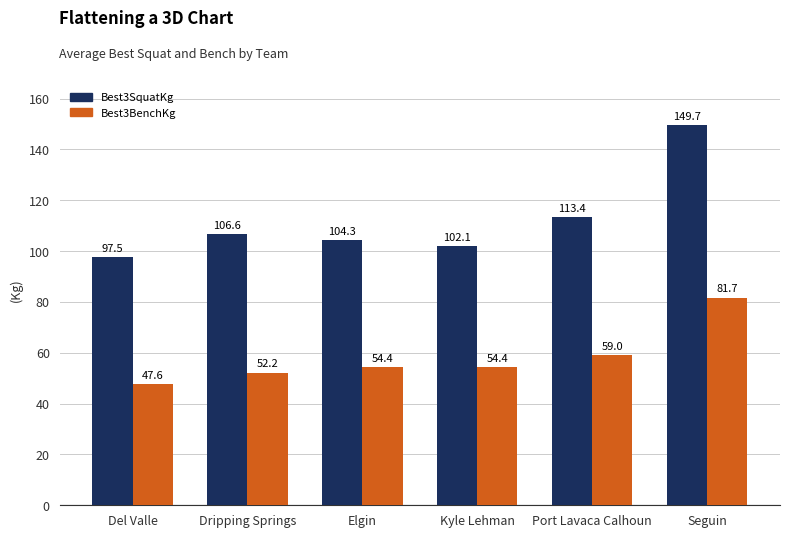

At which label is Best3SquatKg closest to 123?

Port Lavaca Calhoun